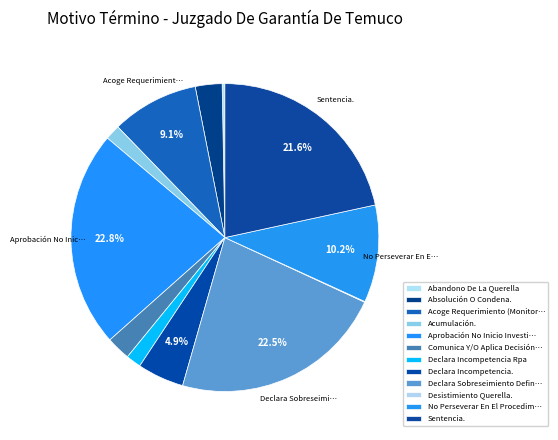

Which slice is the smallest?

Desistimiento Querella.